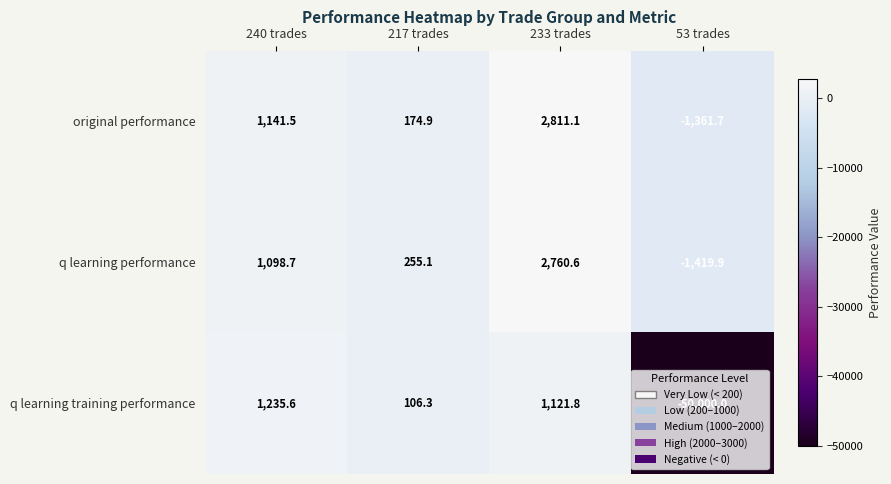

What is the difference between the q learning training performance values at 217 trades and 53 trades?

50106.3